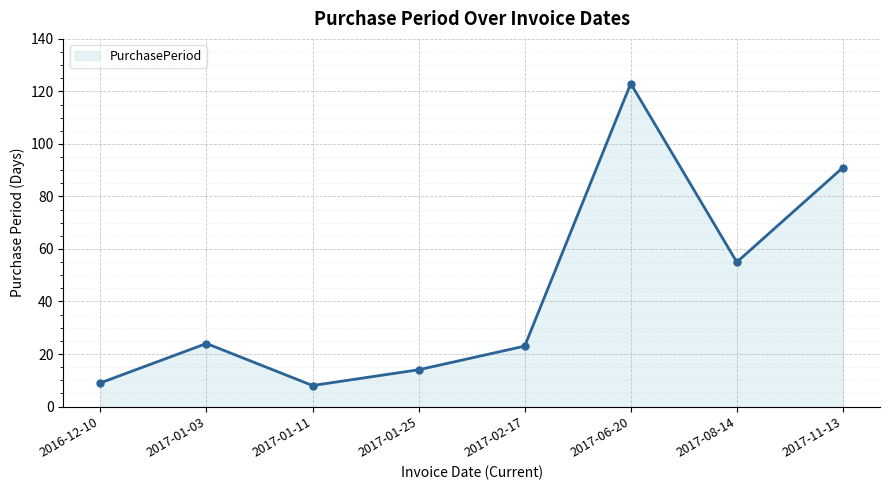

True or false: the data shows 55 at 2017-08-14.

True